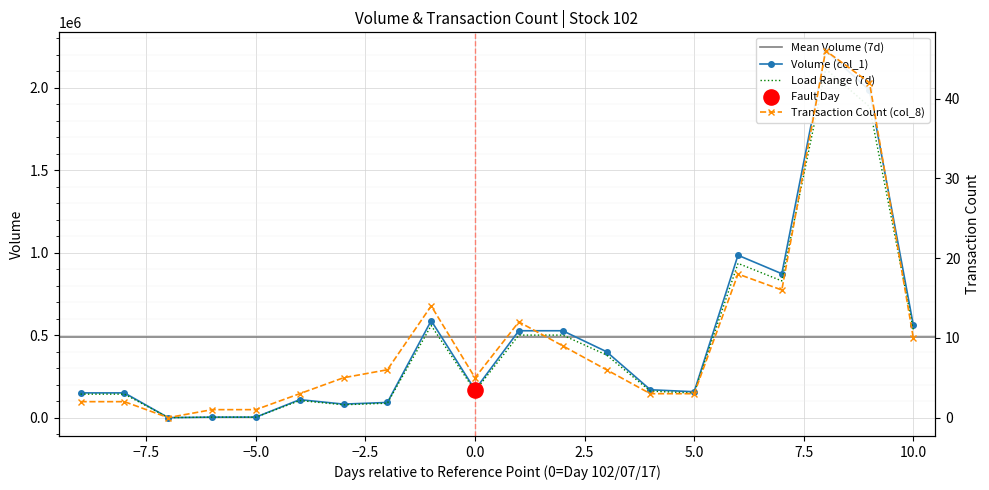

Which series contains the lowest Y value?

Volume (col_1)